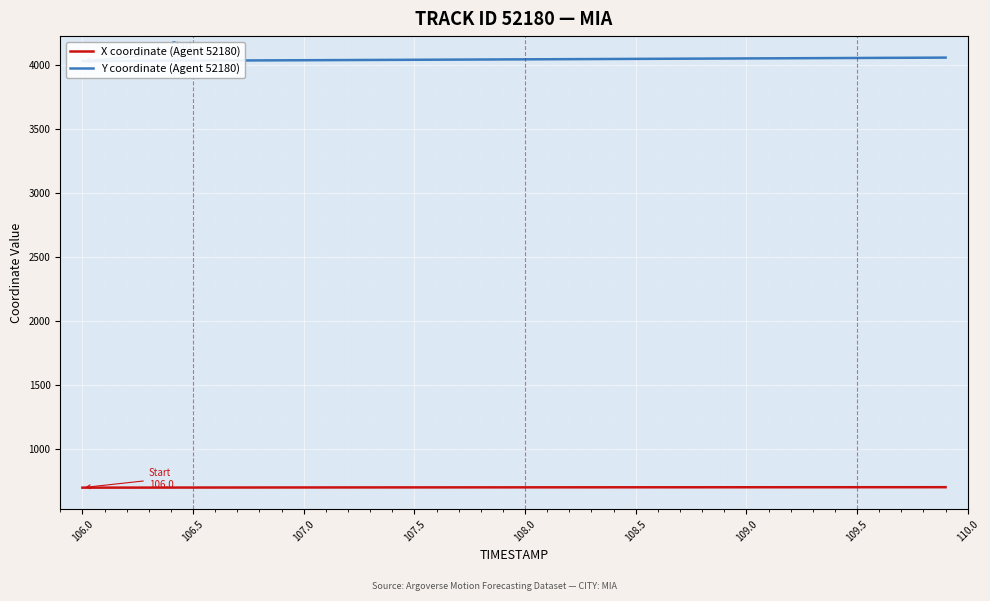

The value of X coordinate (Agent 52180) at 106.0 is 700.9. True or false?

True